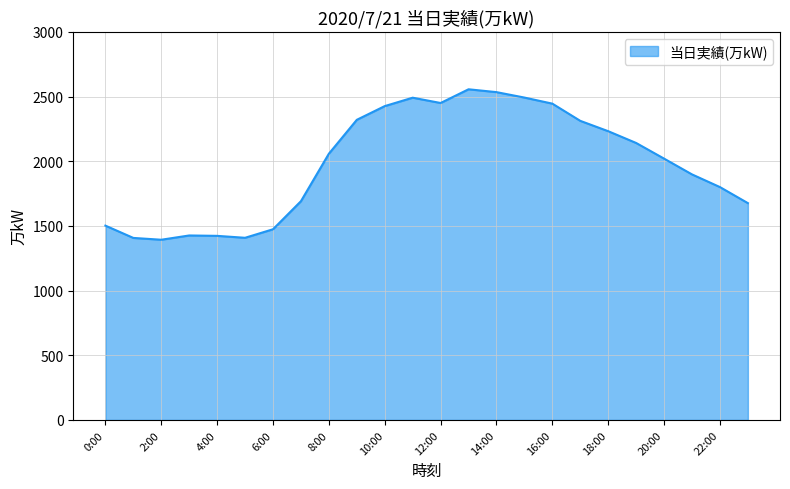

What is the smallest value displayed?

1393